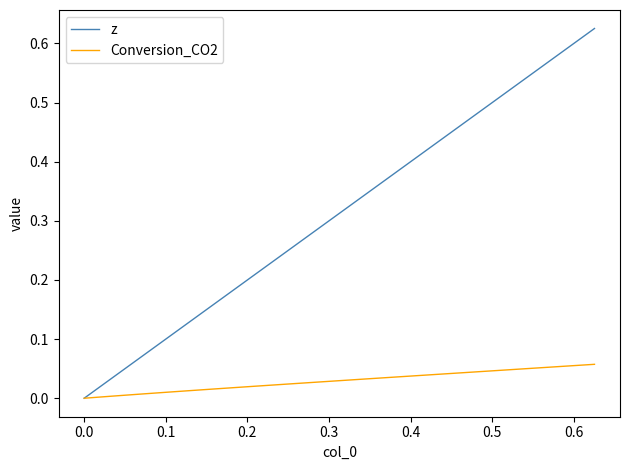

Rank the series by their average value, from highest to lowest.

z, Conversion_CO2